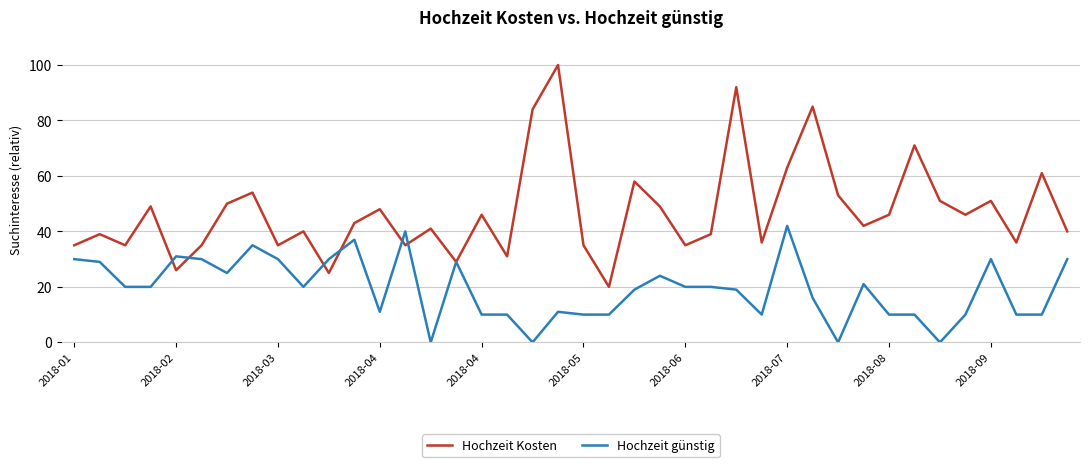

Which series has the widest spread of values?

Hochzeit Kosten